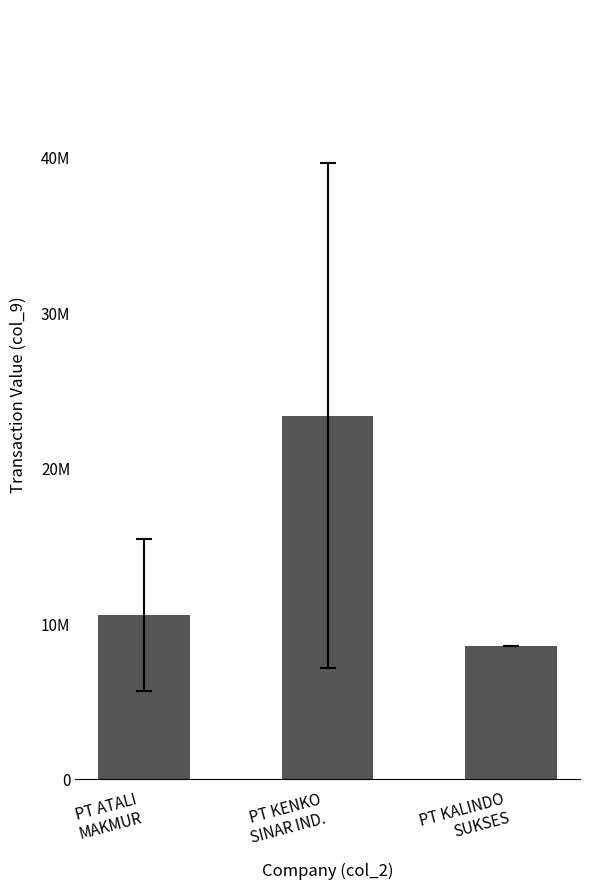

Where is the data nearest to the value 15934400?

PT ATALI
MAKMUR